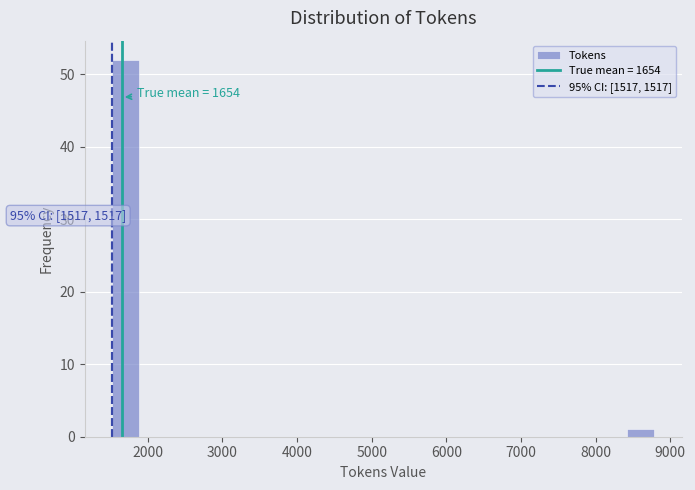

Around what value on the x-axis is the tallest bar? Give the approximate position of its centre, as read against the axis.

1700